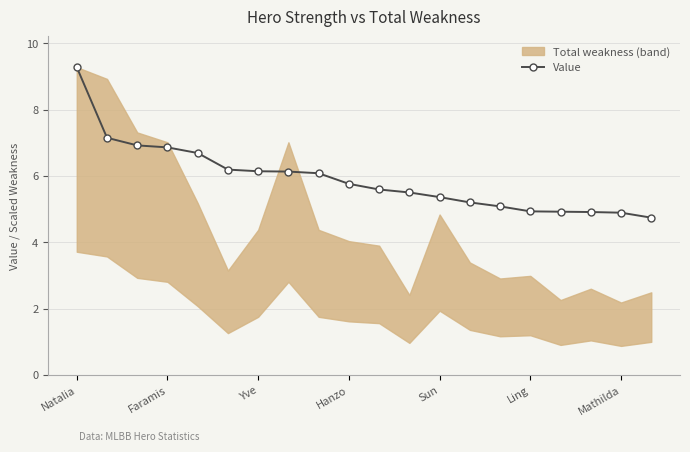

How many lines are shown in the chart?

1